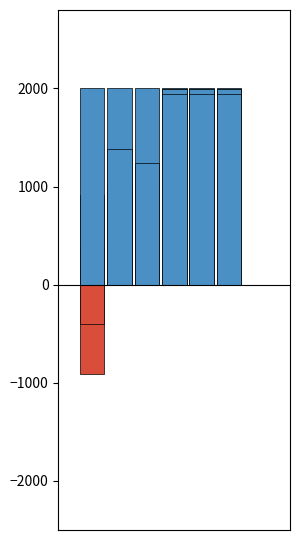

True or false: 价格 has a value of 991.3 at 3.

False